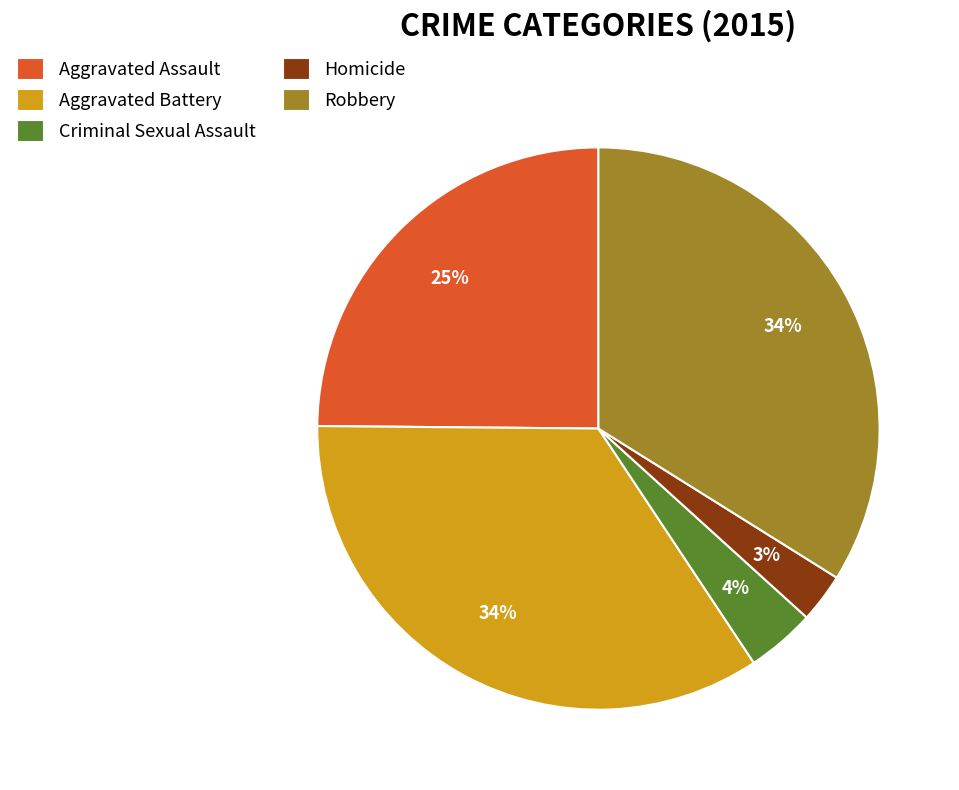

Count the number of slices in the pie.

5